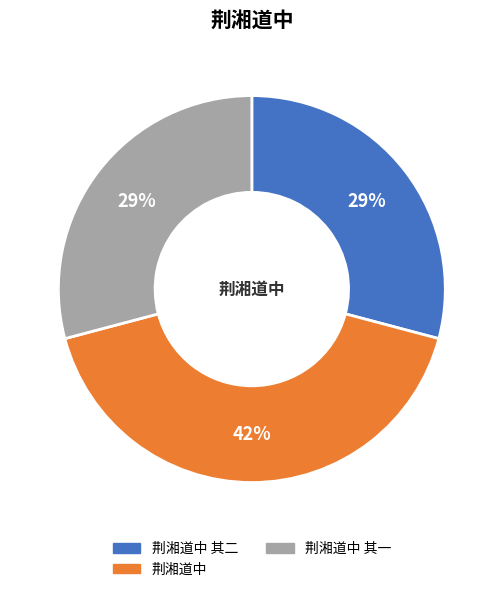

To the nearest percent, what is the average slice percentage?

33%